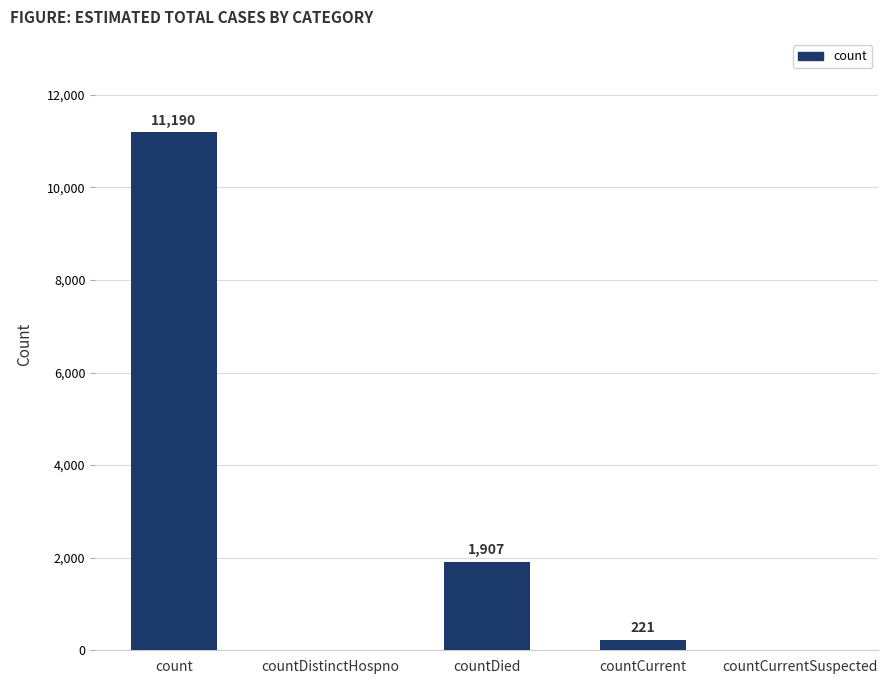

What is the greatest value displayed?

11190